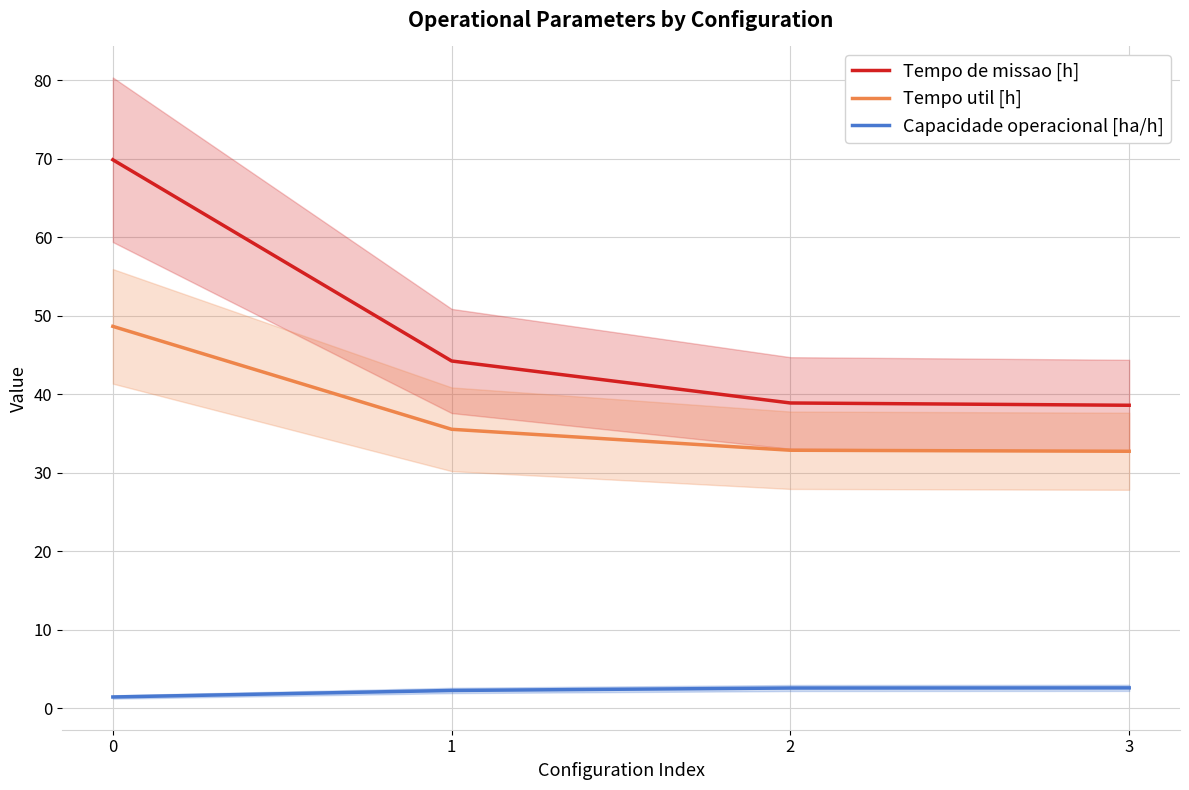

What is the average value of the Tempo de missao [h] series?

47.9